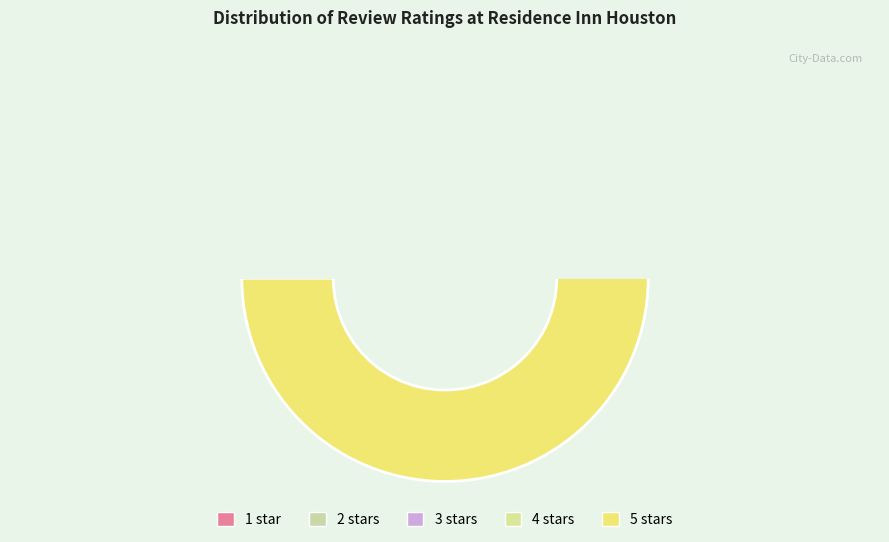

To the nearest percent, what is the difference between the 4 and 5 slice percentages?

11%